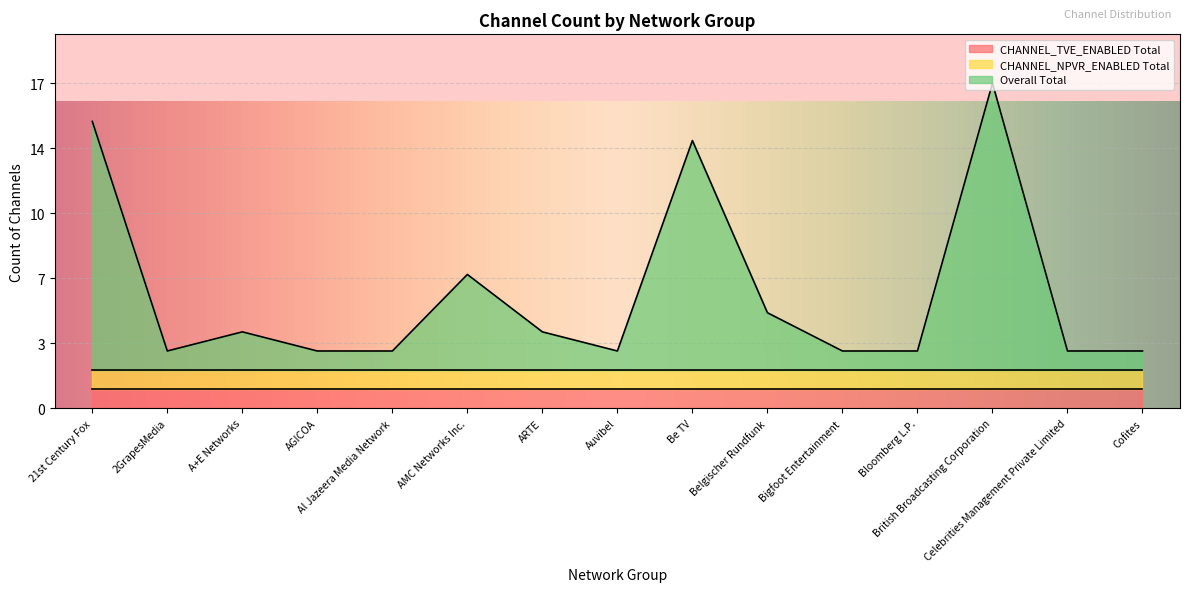

At which category is the sum across all series the highest?

British Broadcasting Corporation